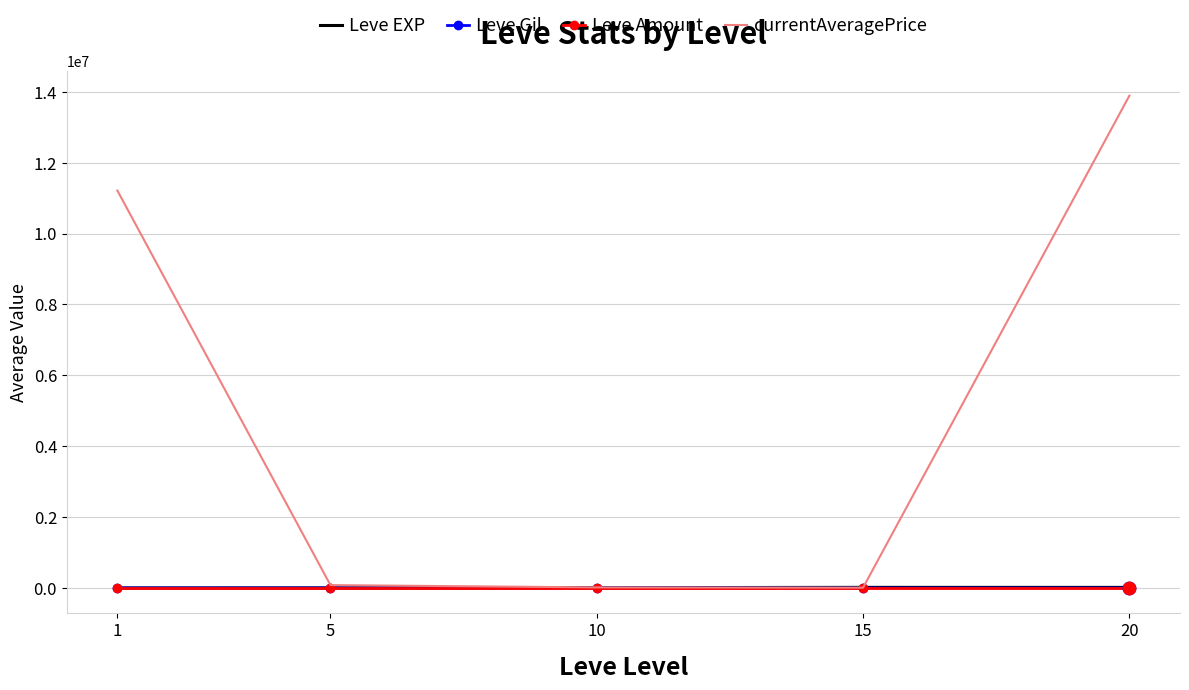

Between 1 and 10, which series saw the biggest shift?

currentAveragePrice